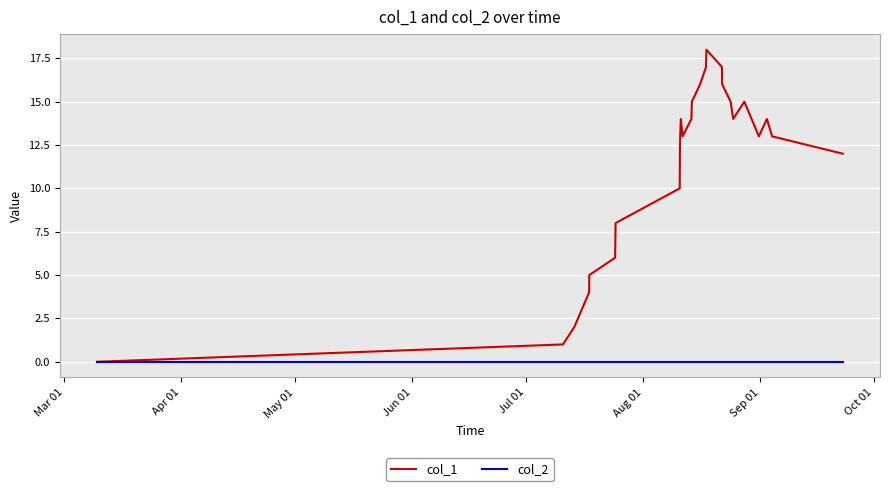

Which series has the widest spread of values?

col_1